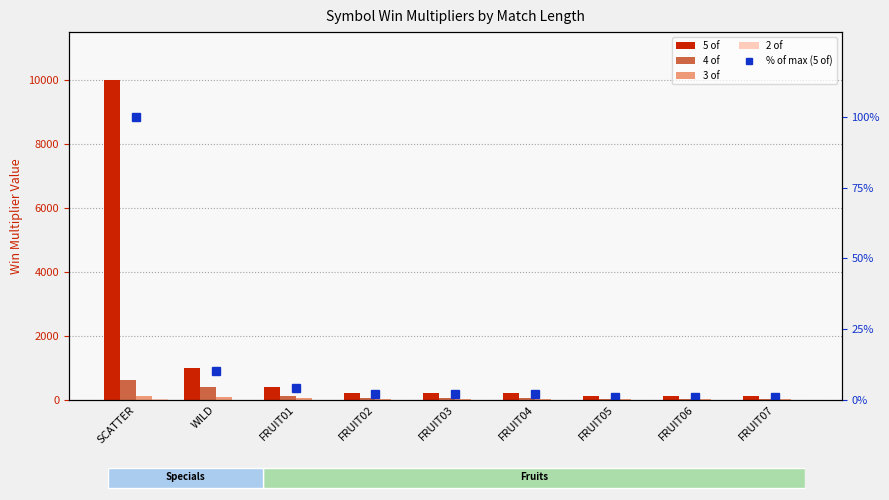

How many data points does each series have?

9